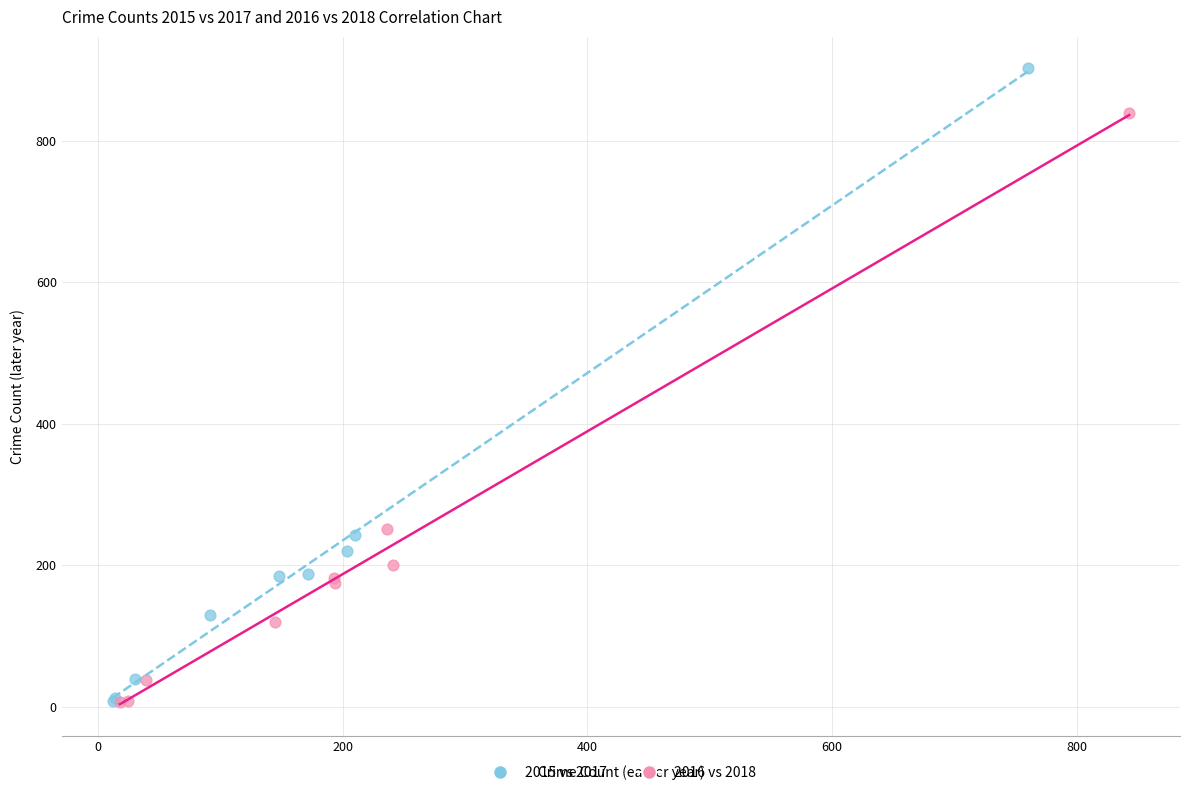

Which series contains the highest Y value?

2015 vs 2017